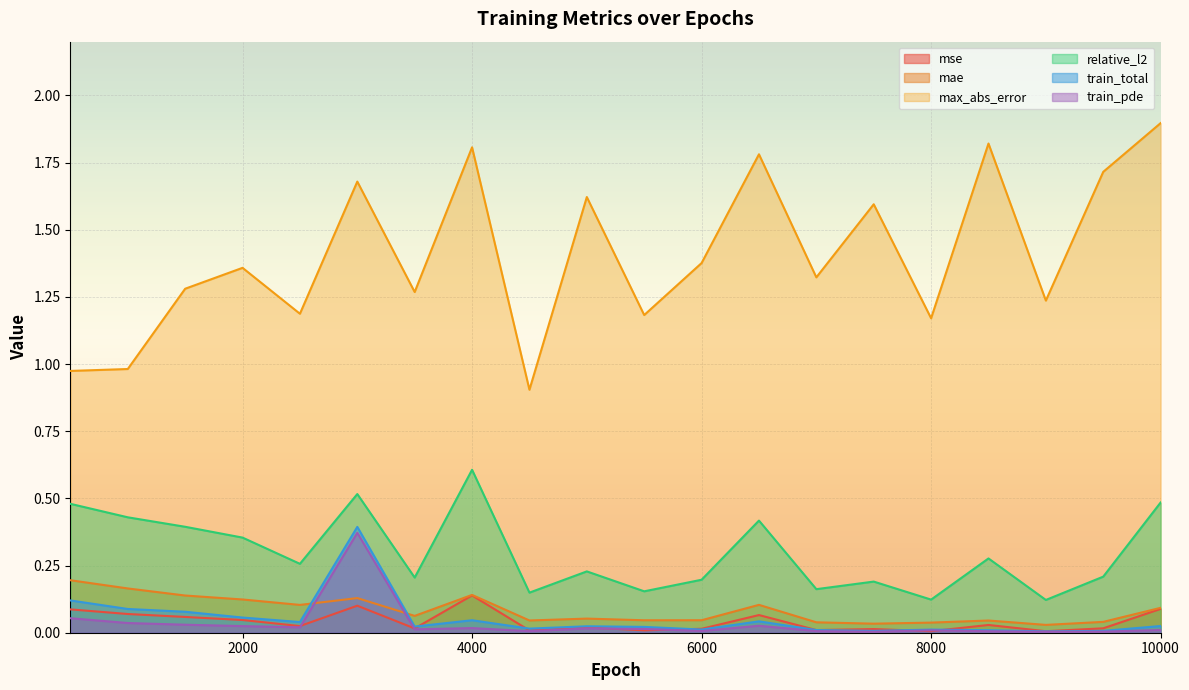

True or false: relative_l2 and train_total cross at least once.

False